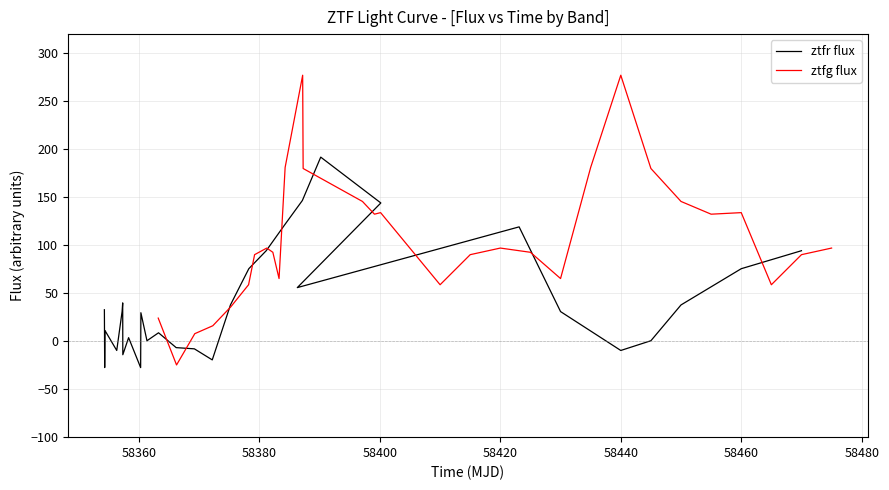

True or false: ztfg flux has more than 1 points higher than both neighbors.

True